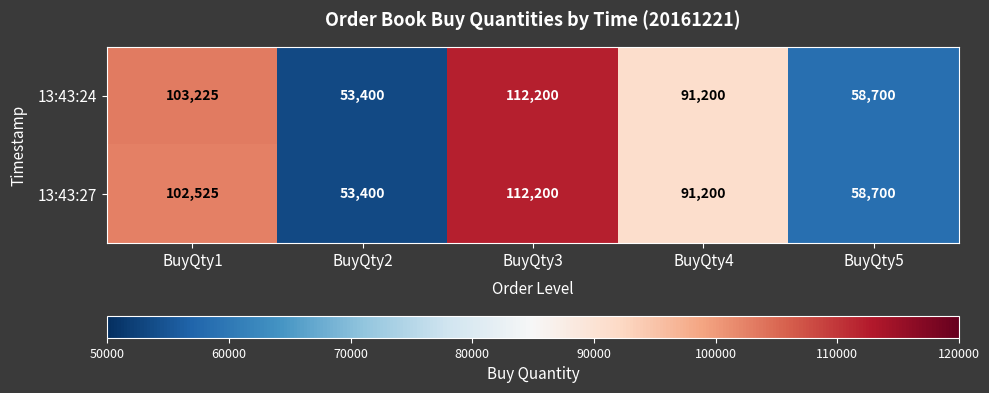

At which category is the sum across all series the highest?

BuyQty3